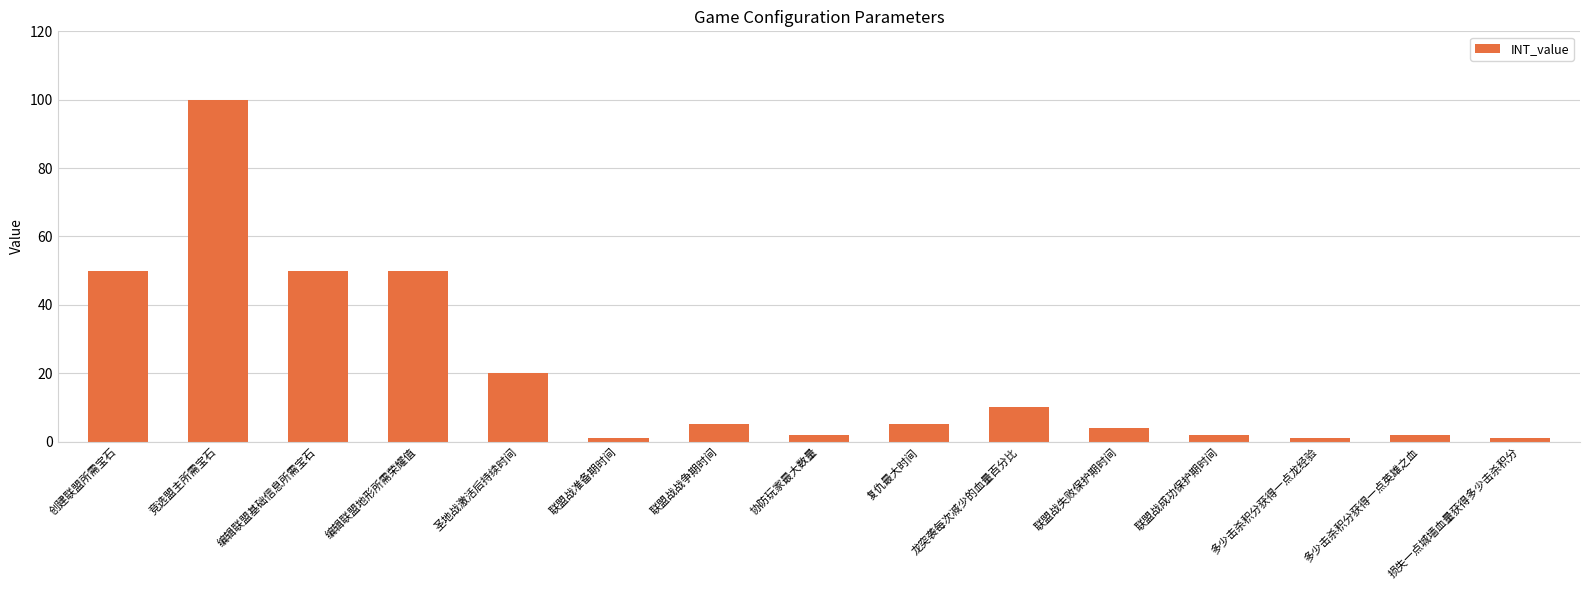

The chart shows a value of 22 at 创建联盟所需宝石. True or false?

False